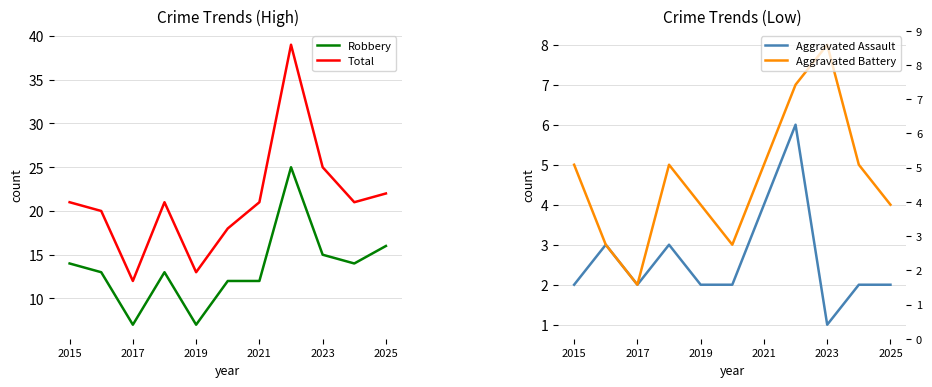

Where is the first local minimum for Robbery?

2017